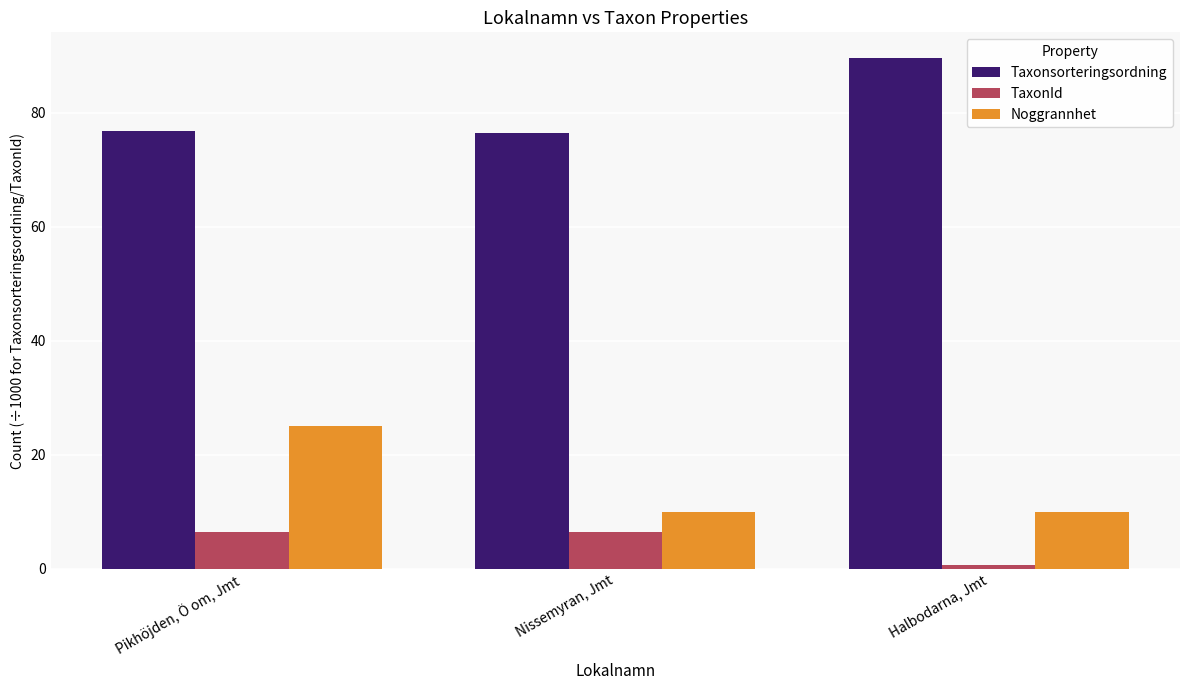

What are all the series names shown in the legend?

Taxonsorteringsordning, TaxonId, Noggrannhet